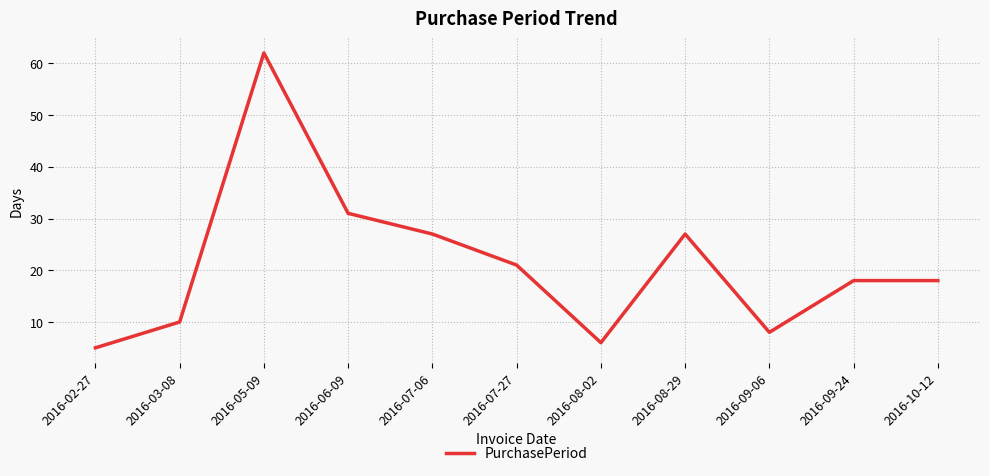

Where is the data nearest to the value 33?

2016-06-09